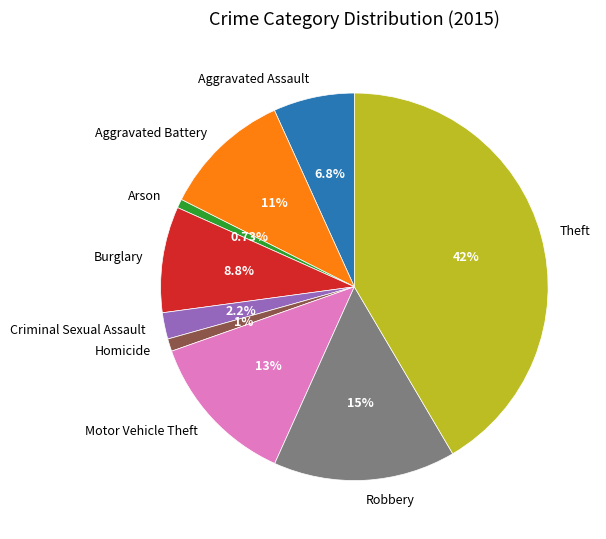

What percentage do Arson and Aggravated Battery together represent?

11.5%